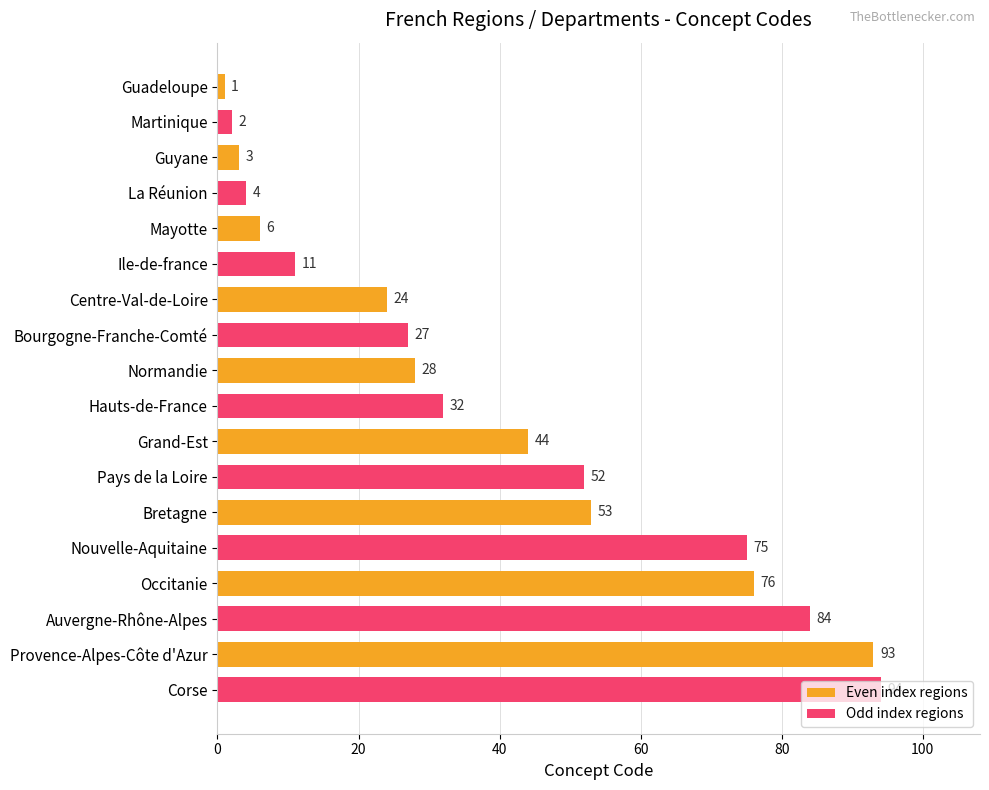

Are the bars grouped side by side (vs. stacked)?

No